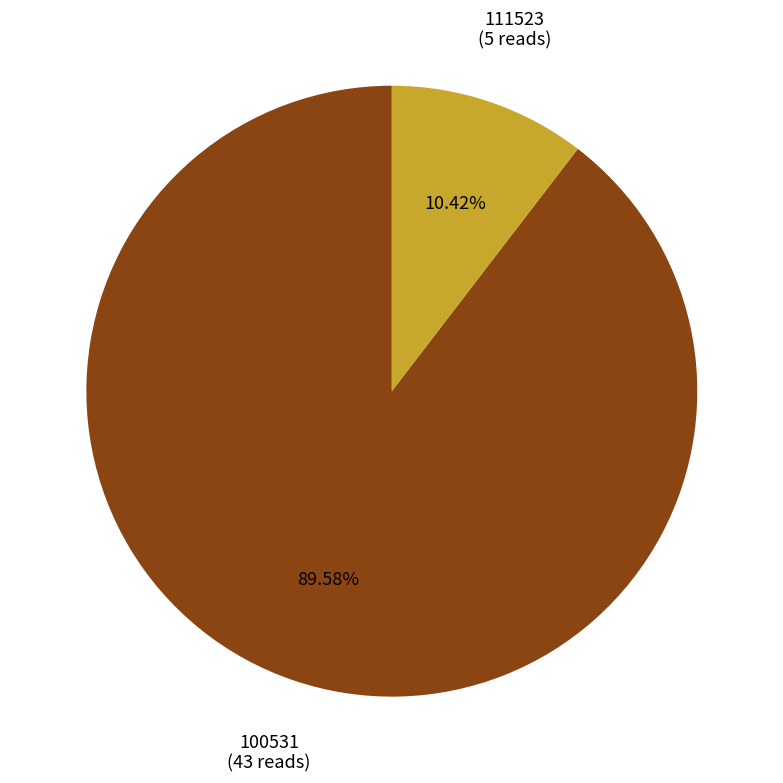

What percentage is NOT represented by 111523?

89.6%